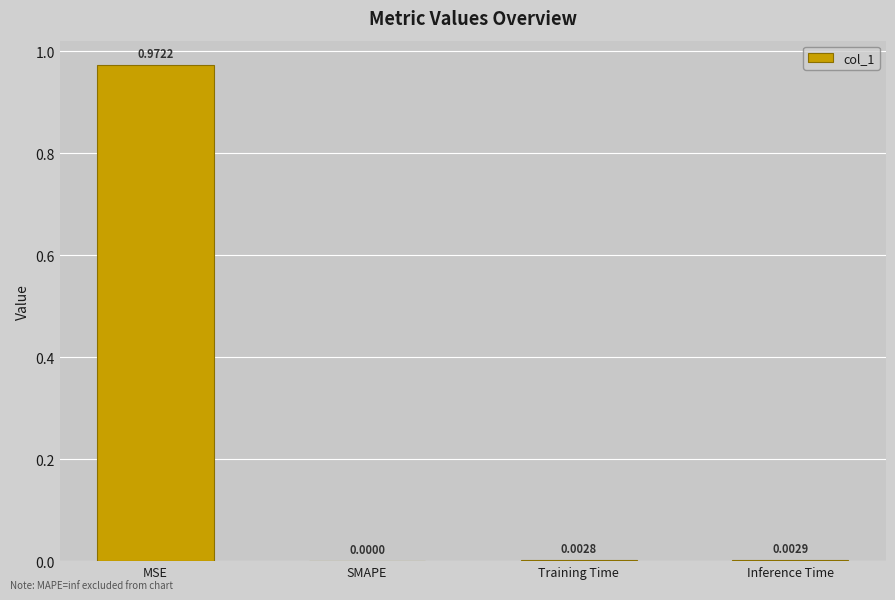

At which label is the value closest to 0?

SMAPE